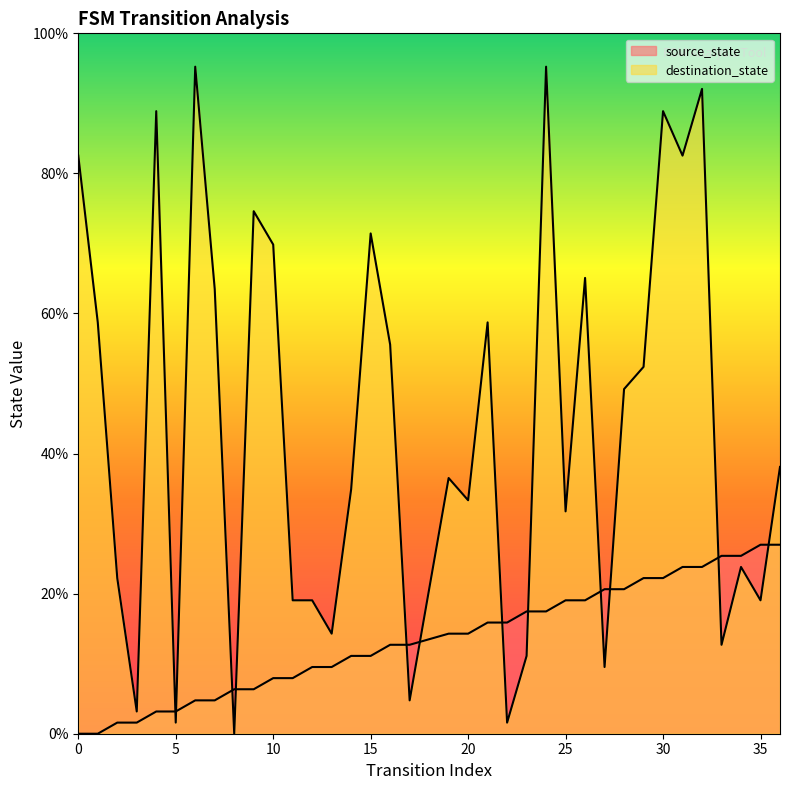

Is it true that destination_state equals 82.5 at 0?

True